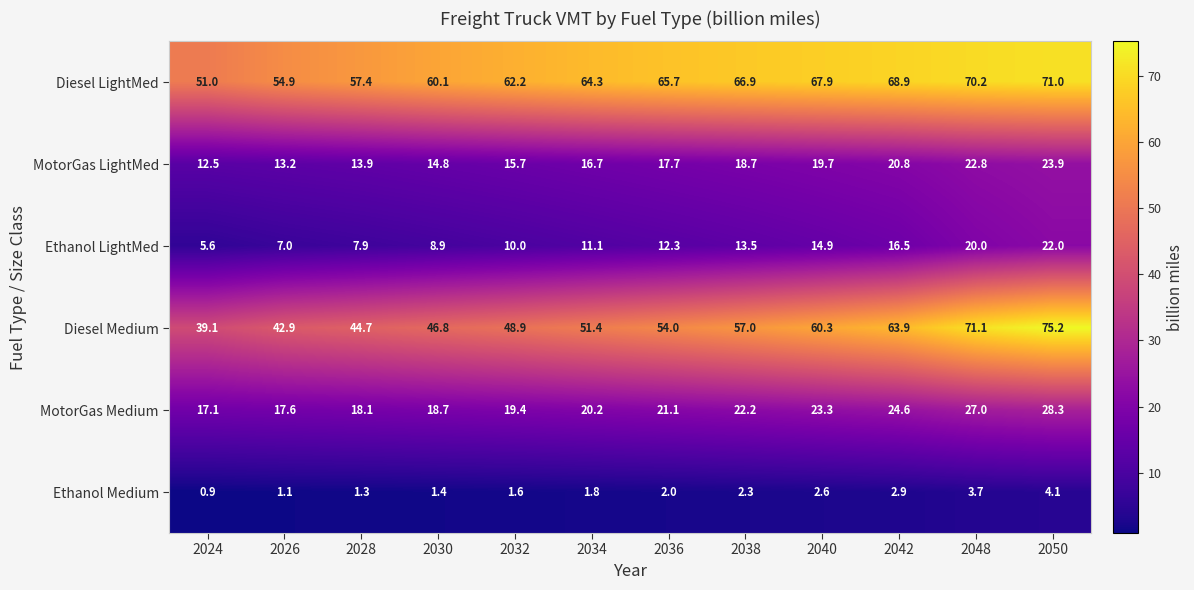

Is it true that Ethanol LightMed equals 12.3 at 2036?

True